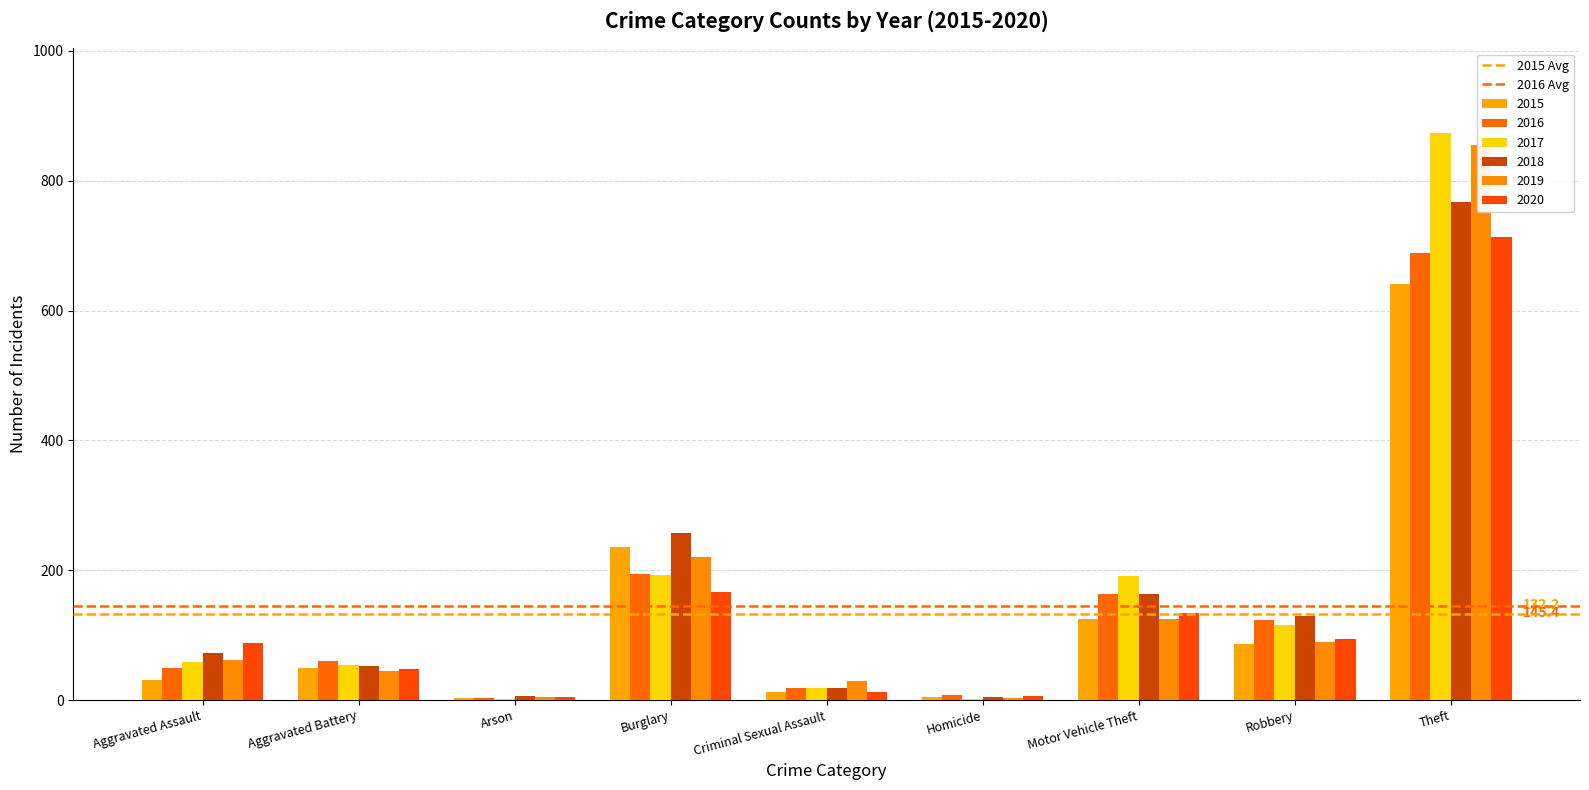

Rank the series at Aggravated Assault from highest to lowest value.

2016 Avg, 2015 Avg